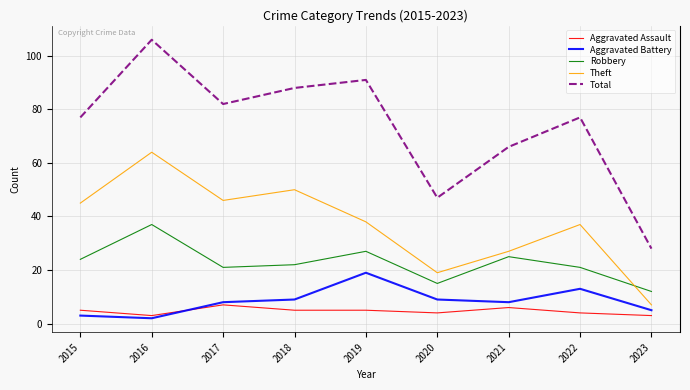

Reading left to right, extract all data points from this chart.

Aggravated Assault: 5	3	7	5	5	4	6	4	3
Aggravated Battery: 3	2	8	9	19	9	8	13	5
Robbery: 24	37	21	22	27	15	25	21	12
Theft: 45	64	46	50	38	19	27	37	7
Total: 77	106	82	88	91	47	66	77	28